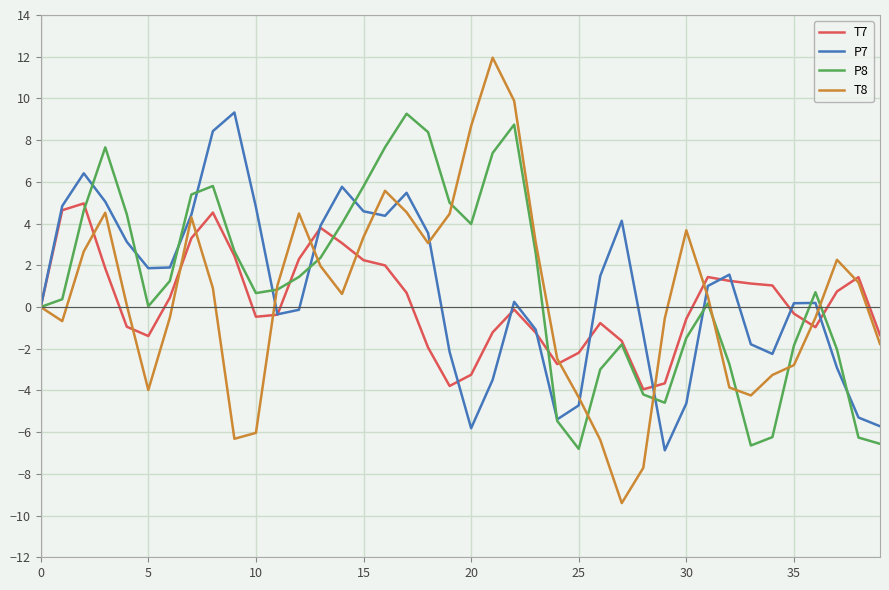

What is the maximum value shown in the chart?

12.0